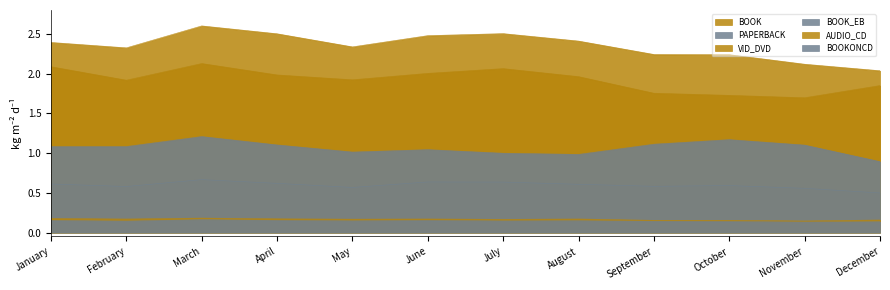

What is the difference between the maximum and second lowest values in the BOOK_EB series?

0.2